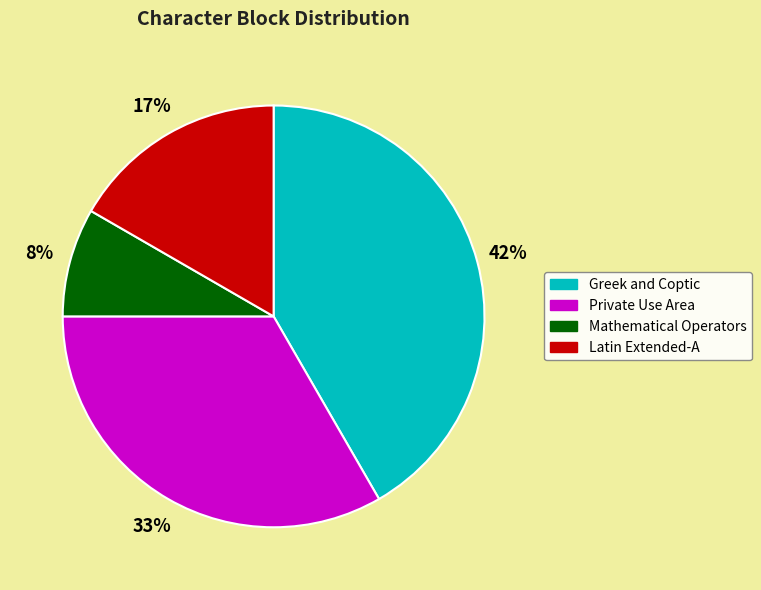

To the nearest percent, what is the combined percentage of Greek and Coptic and Mathematical Operators?

50%